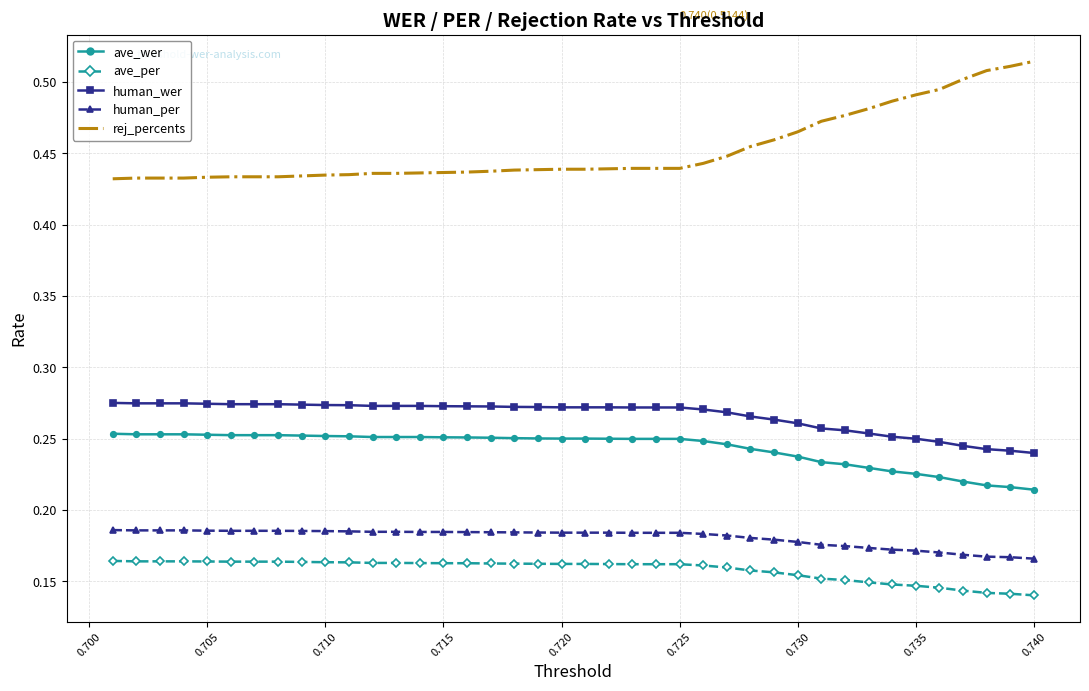

Which series has the largest total across all categories?

rej_percents